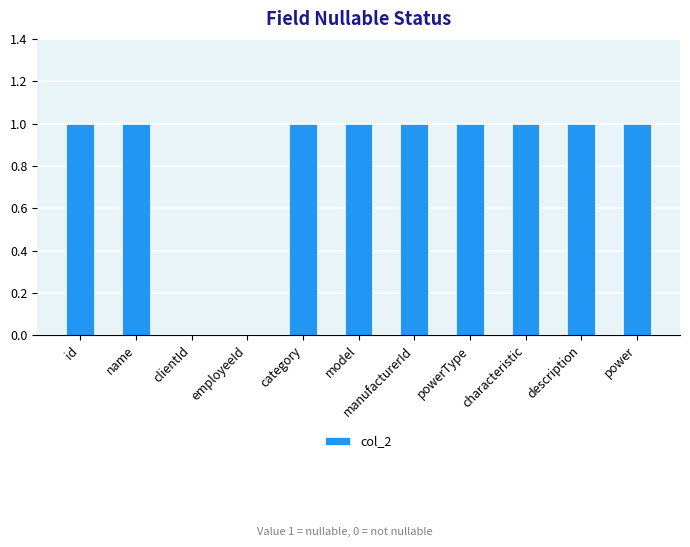

True or false: the data shows 2 at name.

False